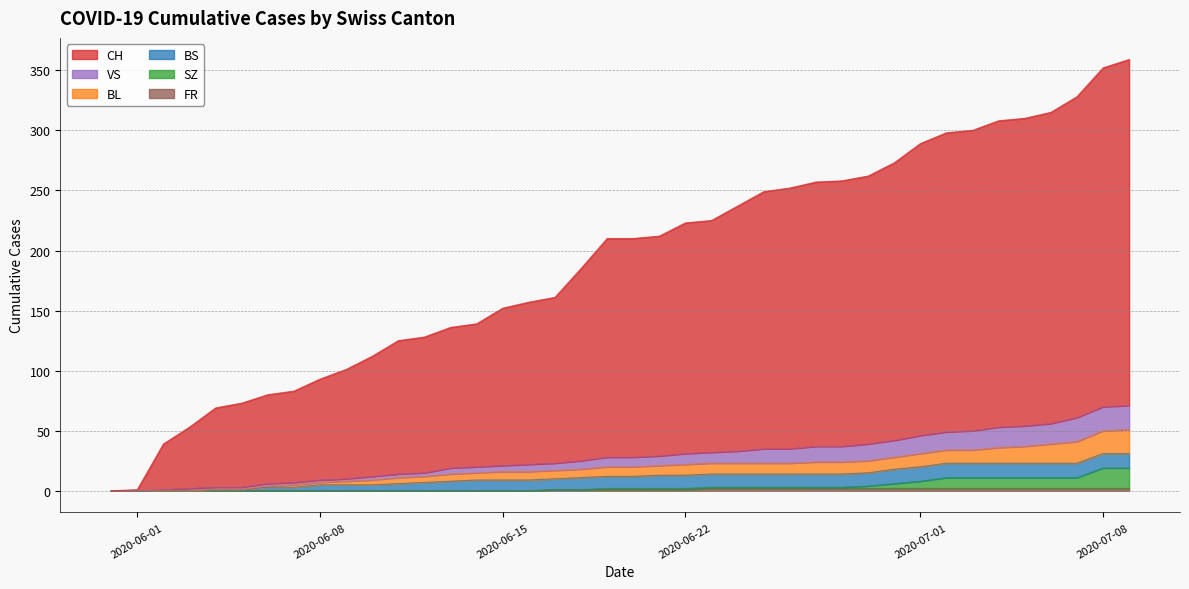

What is the difference between the maximum and minimum values in the FR series?

2